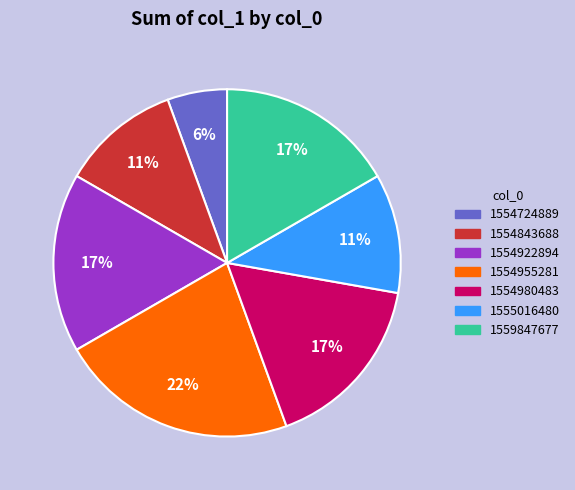

How many segments does this pie chart have?

7